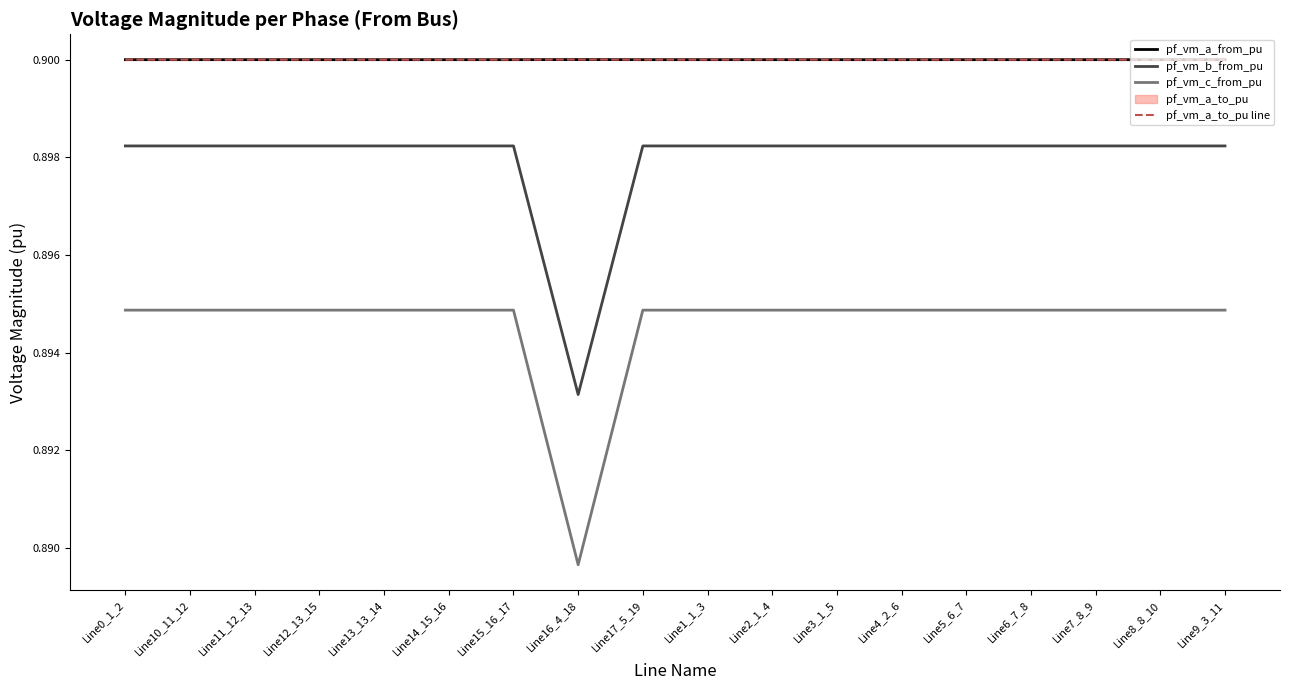

What is the average value of the pf_vm_a_to_pu line series?

0.9